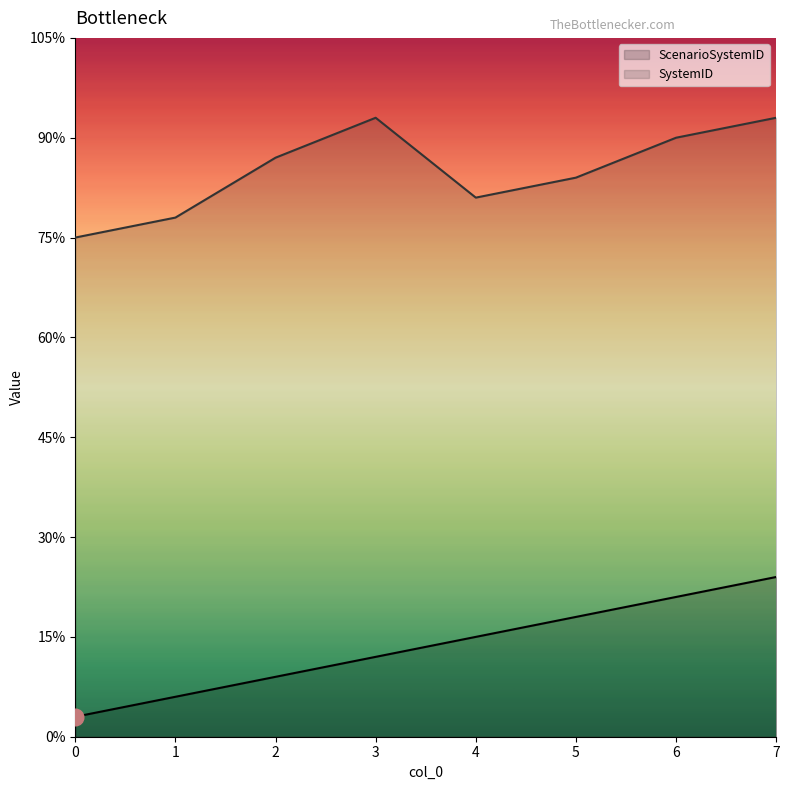

True or false: SystemID and ScenarioSystemID intersect in this chart.

False